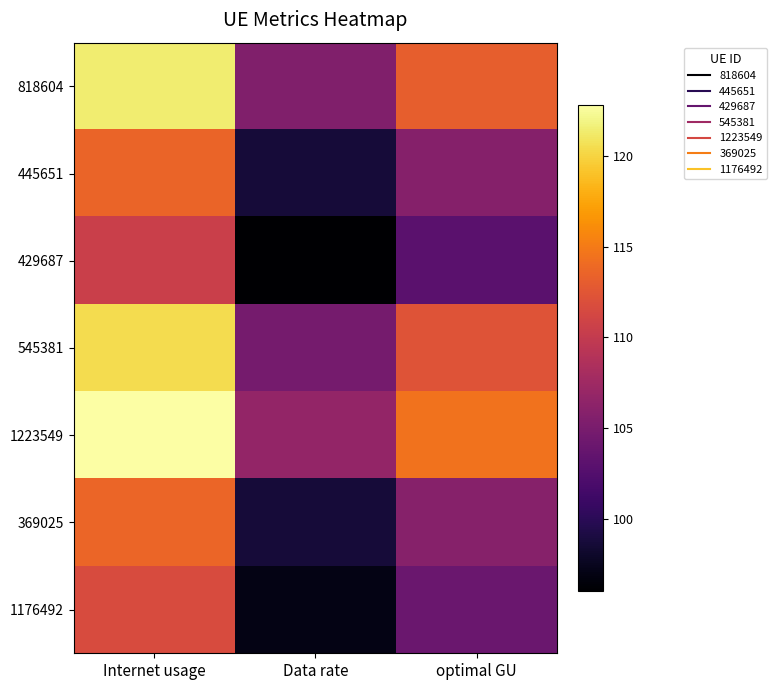

How many series are shown in this chart?

7